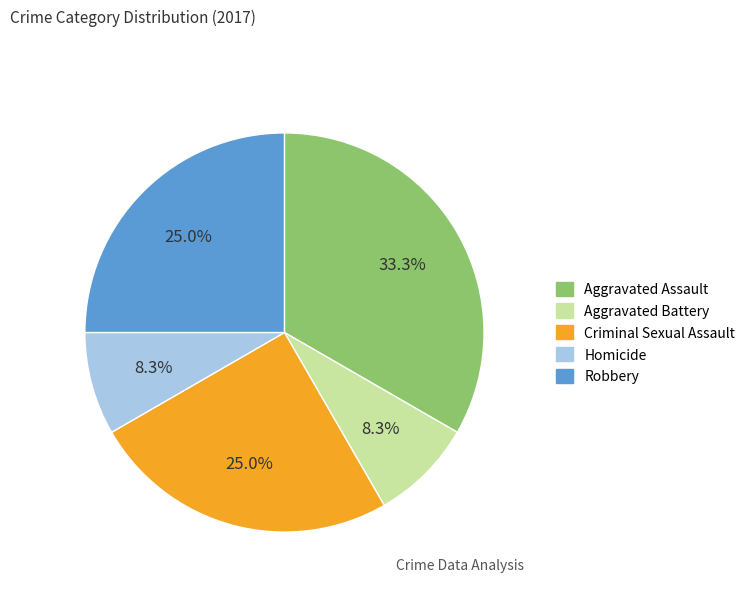

To the nearest percent, what is the combined percentage of Aggravated Battery and Homicide?

17%